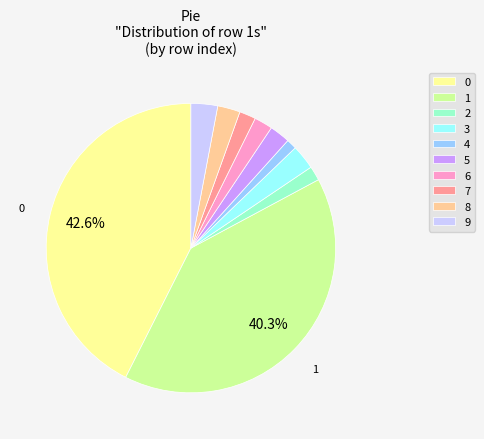

True or false: 3 accounts for 3% of the total.

True